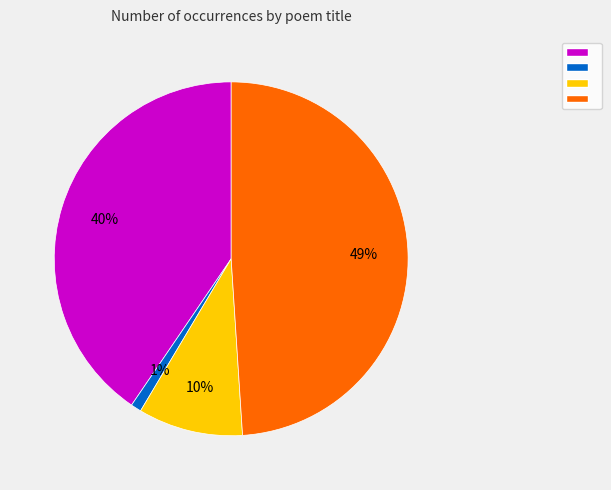

To the nearest percent, what is the difference between the largest and smallest slice percentages?

48%